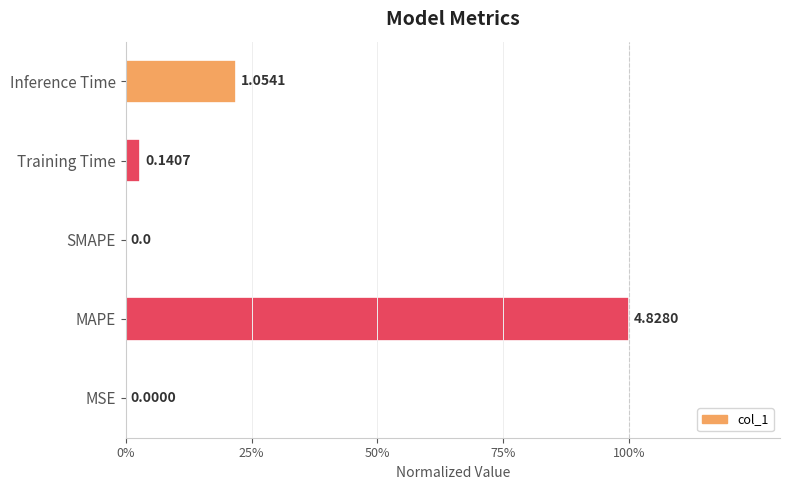

Are the bars grouped side by side (vs. stacked)?

No